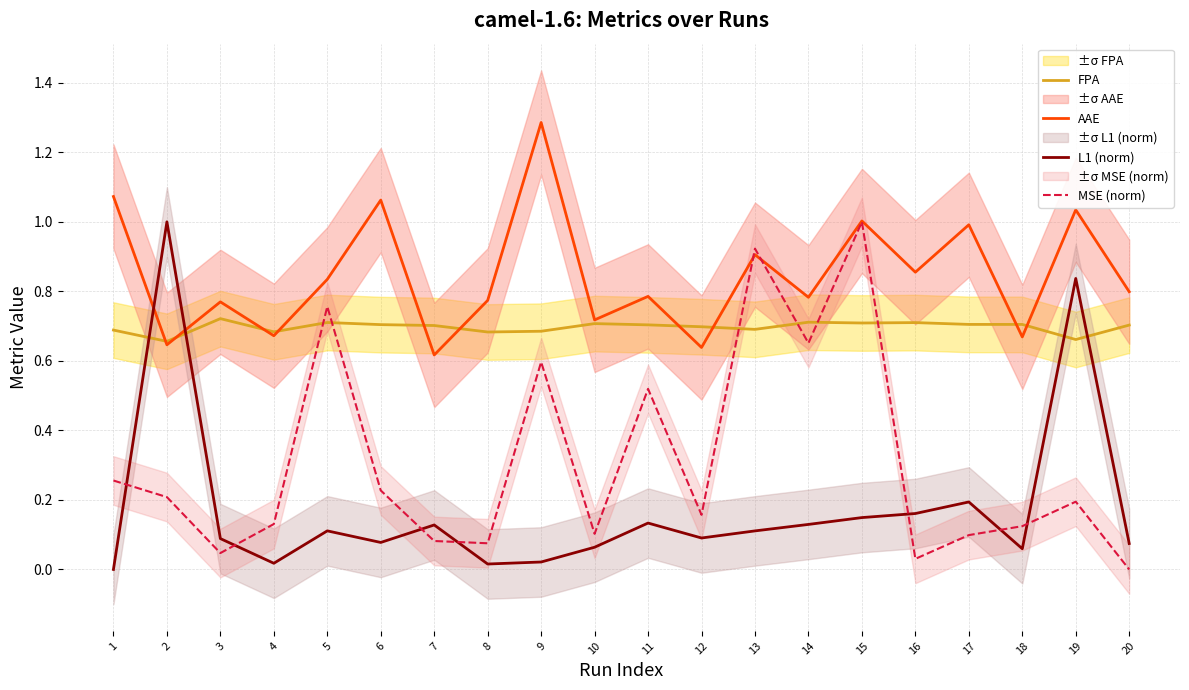

Is it true that L1 (norm) equals 0.0 at 8?

True